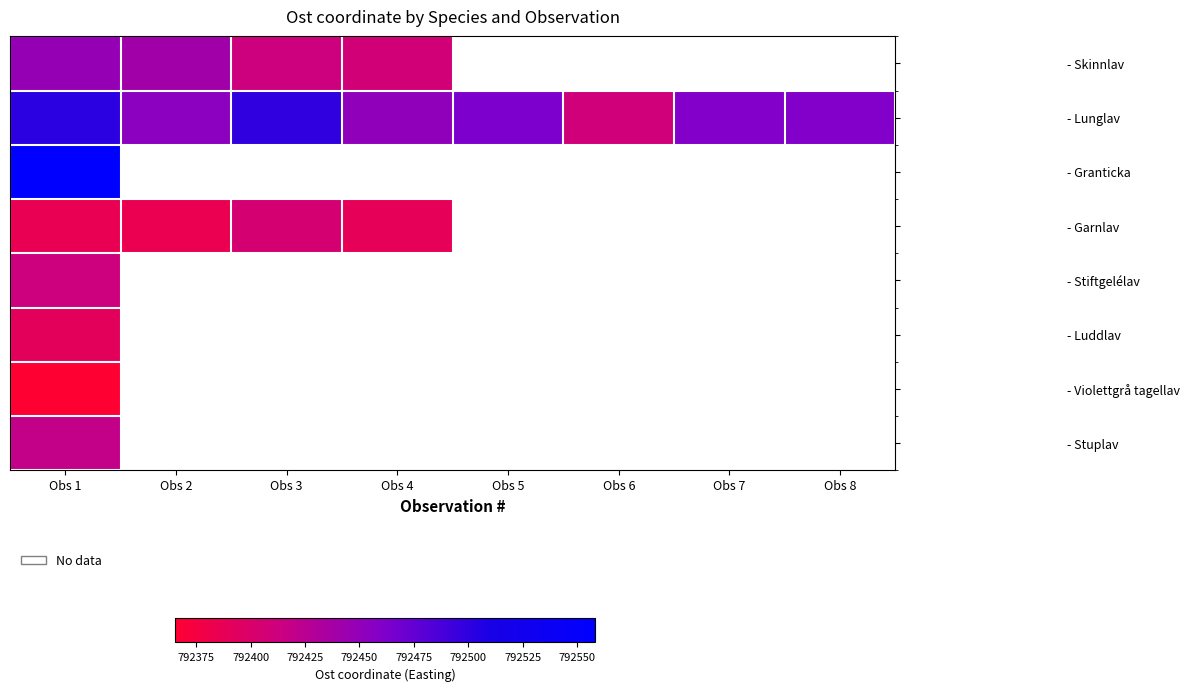

At which category is the sum across all series the highest?

Obs 1